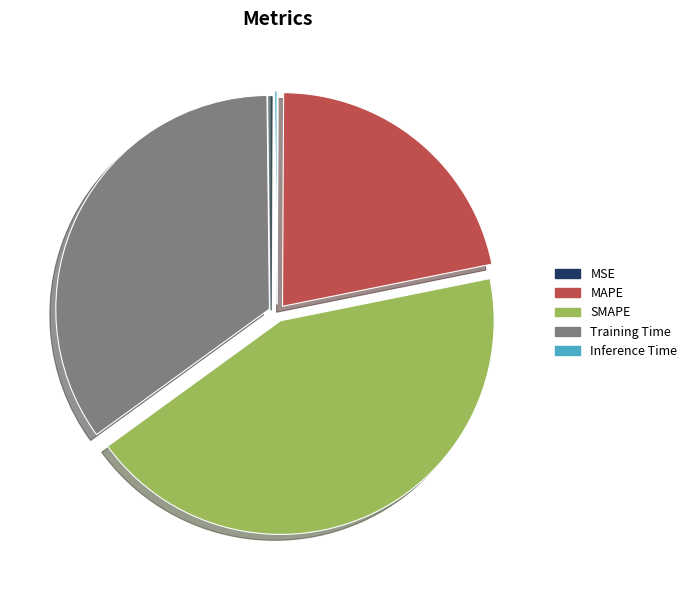

Does Training Time represent more than half of the total?

No